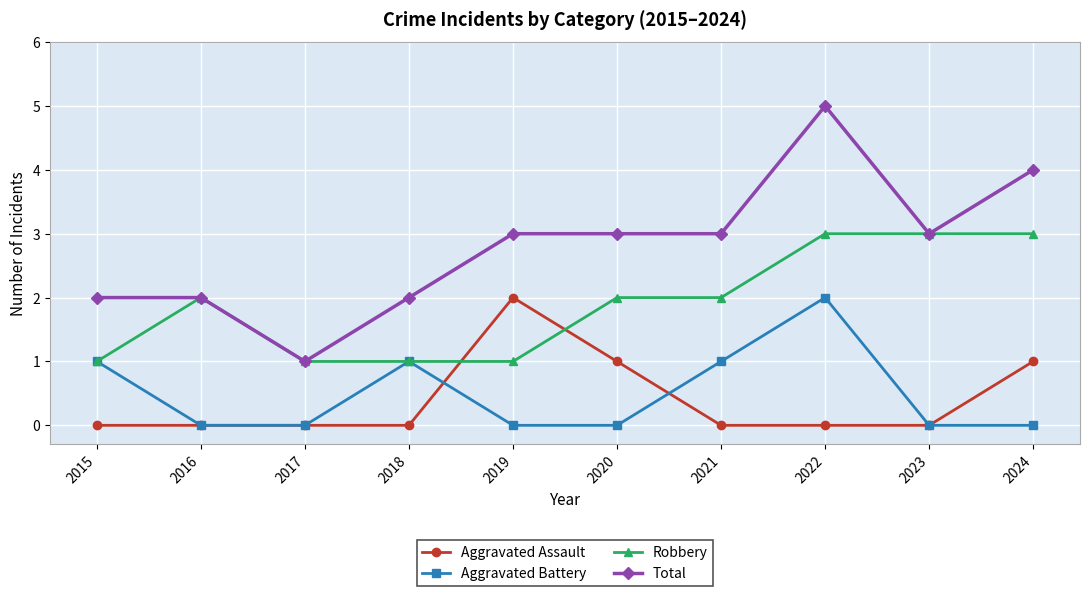

True or false: Aggravated Assault has a value of 1 at 2016.

False